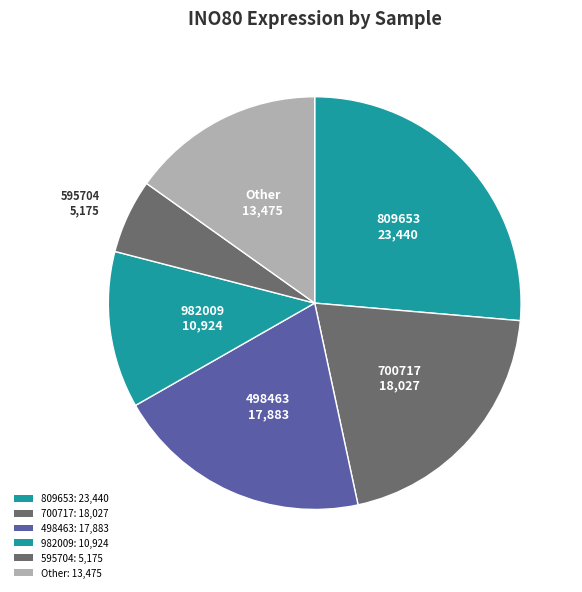

Count the number of slices in the pie.

6